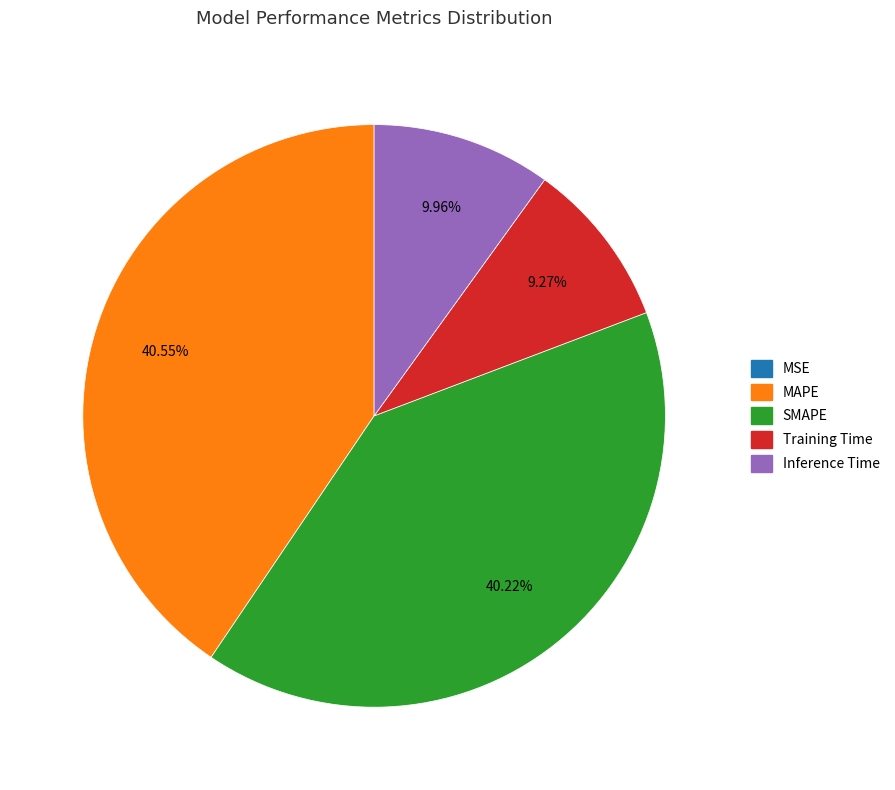

True or false: Inference Time accounts for 1% of the total.

False